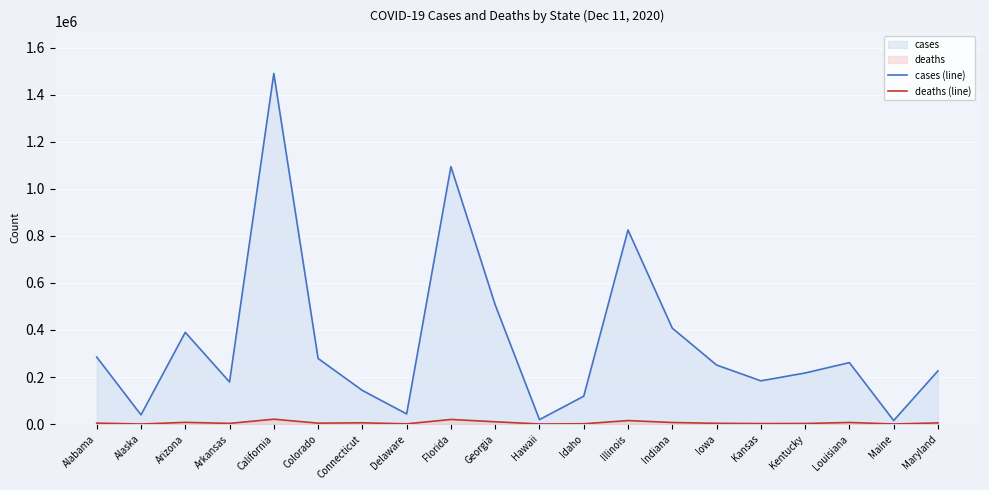

List the series in order of their peak value, lowest first.

deaths (line), cases (line)